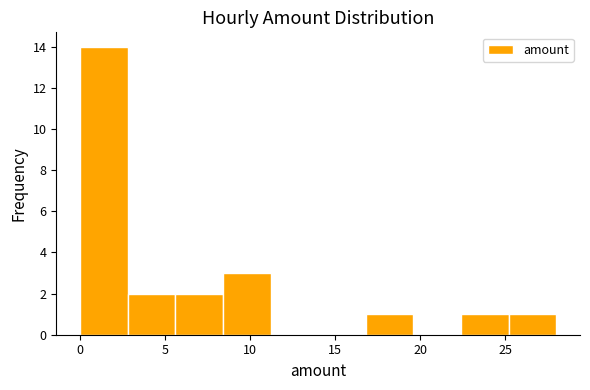

Reading left to right, transcribe this chart: for each bar, give the range it covers on the x-axis and its height. Neither the bar edges nor the heights are printed on the chart, so give them approximately, as read against the axes.

0.0 to 2.8: 14
2.8 to 5.6: 2
5.6 to 8.4: 2
8.4 to 11.2: 3
11.2 to 14.0: 0
14.0 to 16.8: 0
16.8 to 19.6: 1
19.6 to 22.4: 0
22.4 to 25.2: 1
25.2 to 28.0: 1